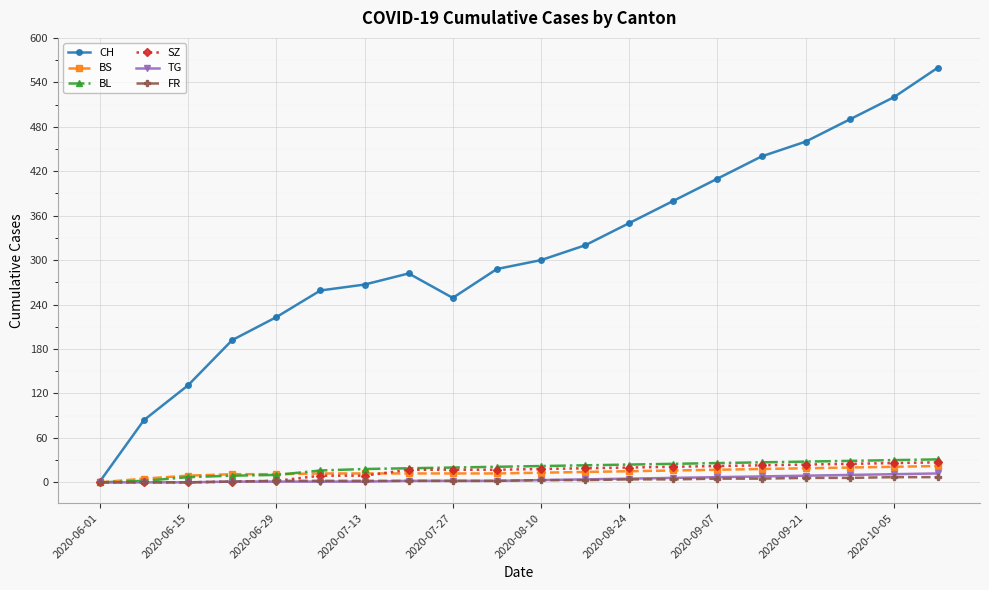

How many data points does each series have?

20